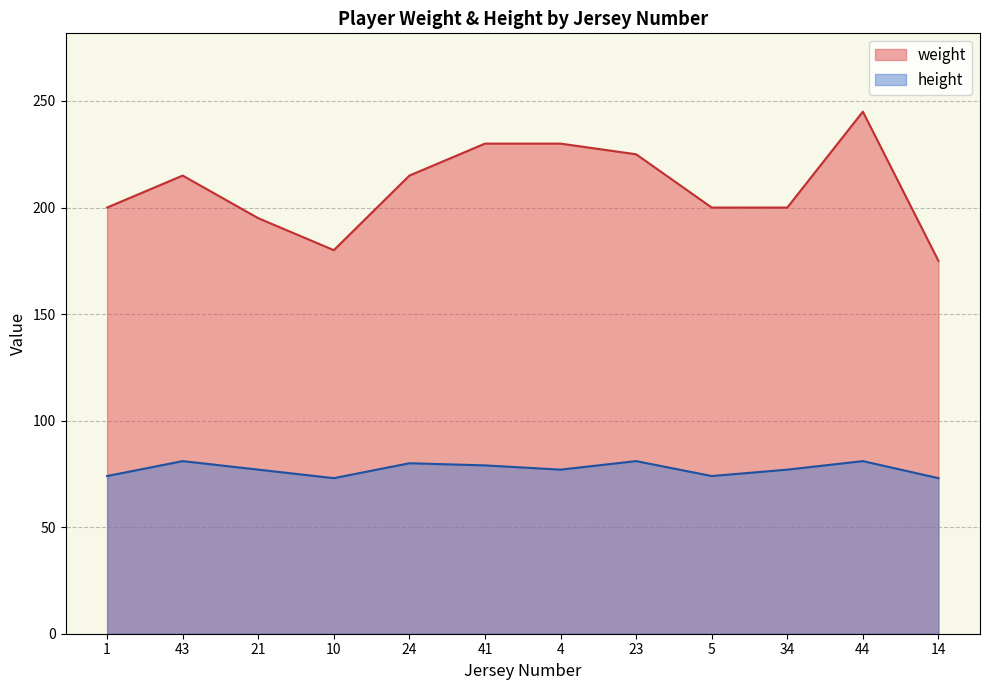

What are all the series names shown in the legend?

weight, height